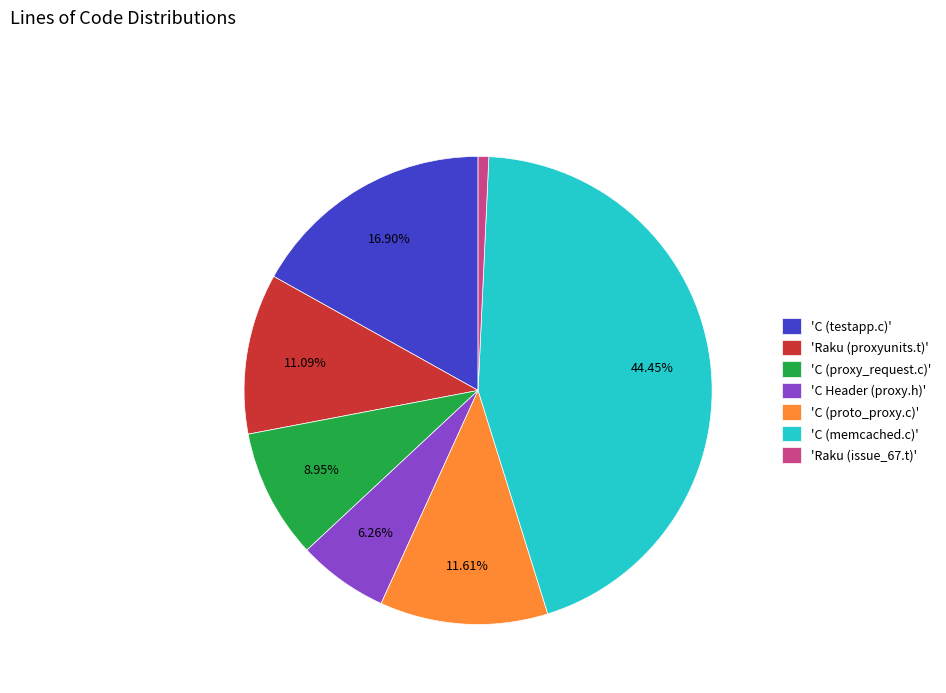

Which category has the biggest portion of the pie?

'C (memcached.c)'